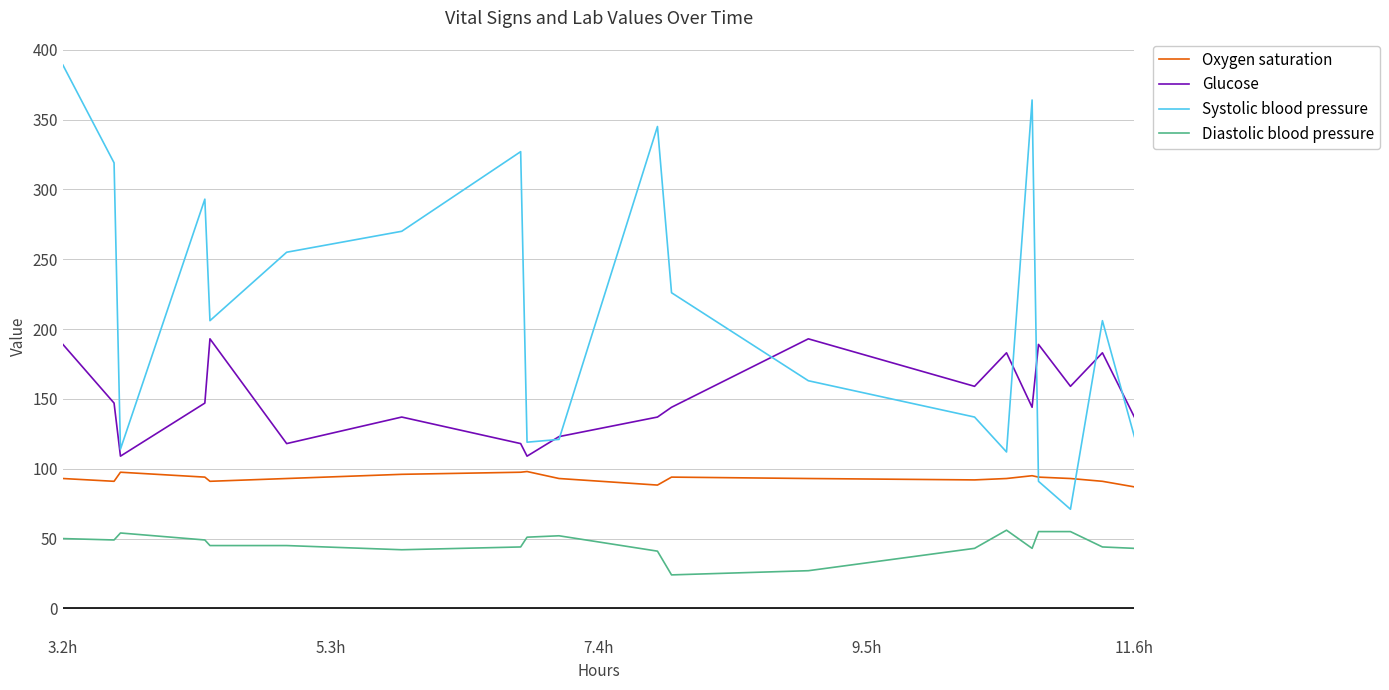

At how many categories does at least one series exceed 324?

4